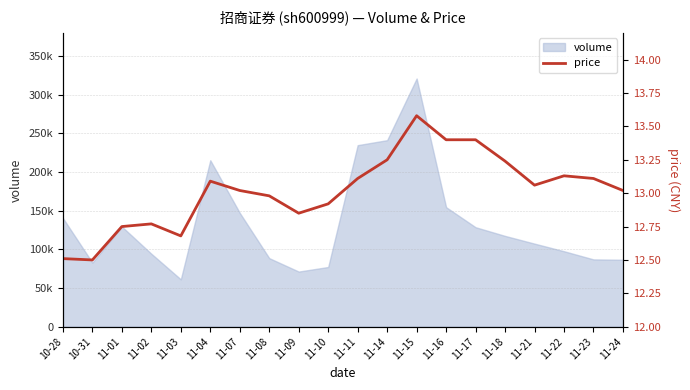

Where does the data first go above 13?

11-04